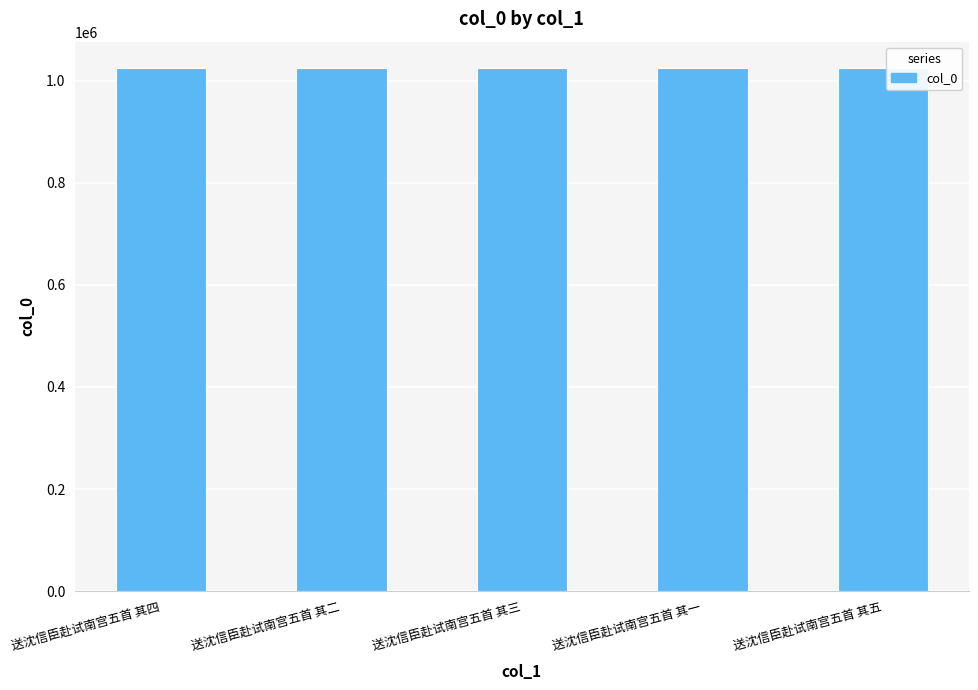

What is the greatest value displayed?

1025265